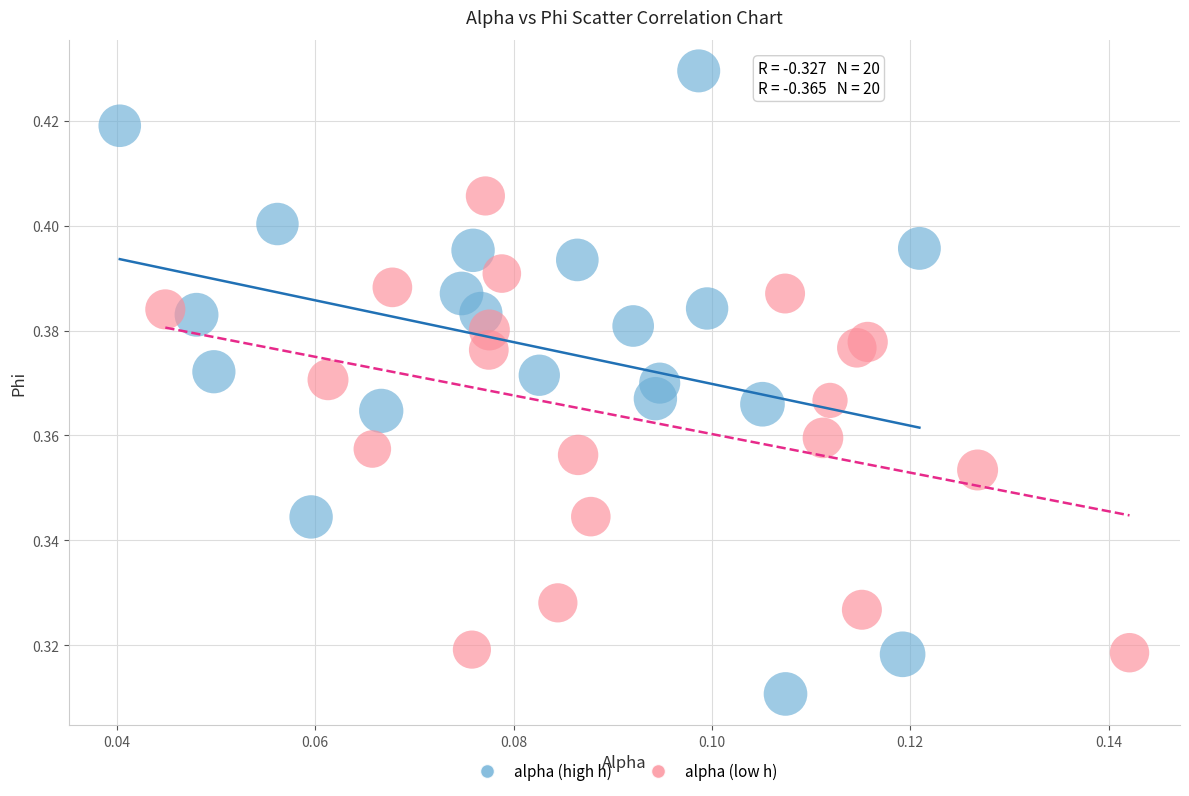

Which series has the largest Y range (max minus min)?

alpha (high h)